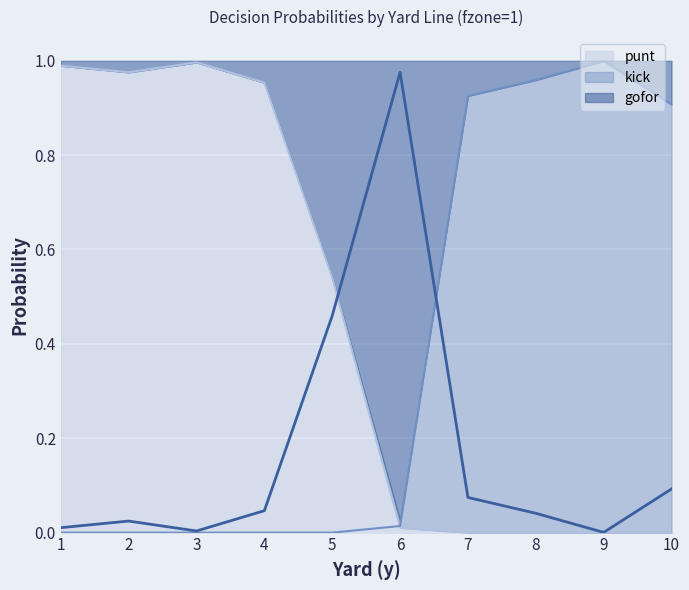

Reading left to right, list all the values displayed in this chart.

punt: 1=1.0	2=1.0	3=1.0	4=1.0	5=0.5	6=0.0	7=0.0	8=0.0	9=0.0	10=0.0
kick: 1=0.0	2=0.0	3=0.0	4=0.0	5=0.0	6=0.0	7=0.9	8=1.0	9=1.0	10=0.9
gofor: 1=0.0	2=0.0	3=0.0	4=0.0	5=0.5	6=1.0	7=0.1	8=0.0	9=0.0	10=0.1